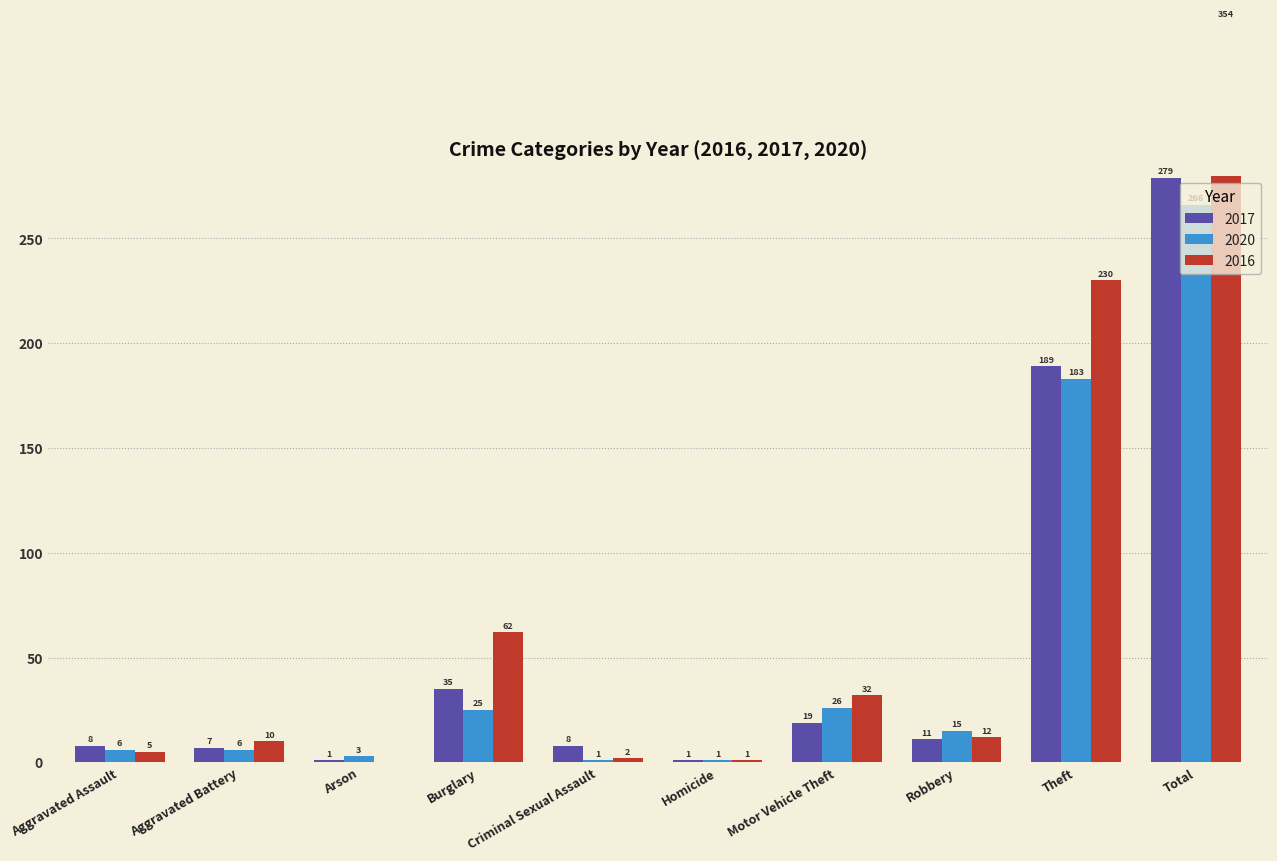

Which category has the highest value in the 2017 series?

Total